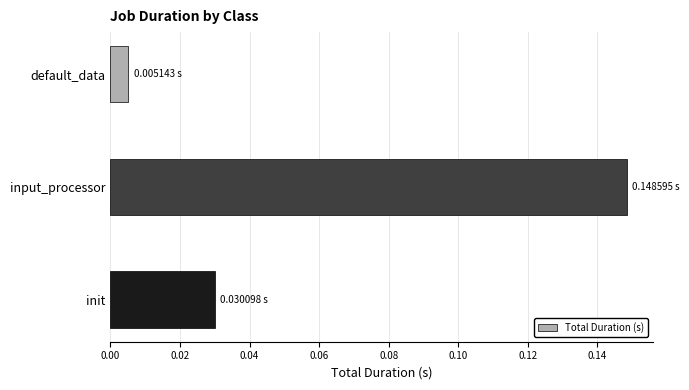

How many bars are there in total?

3